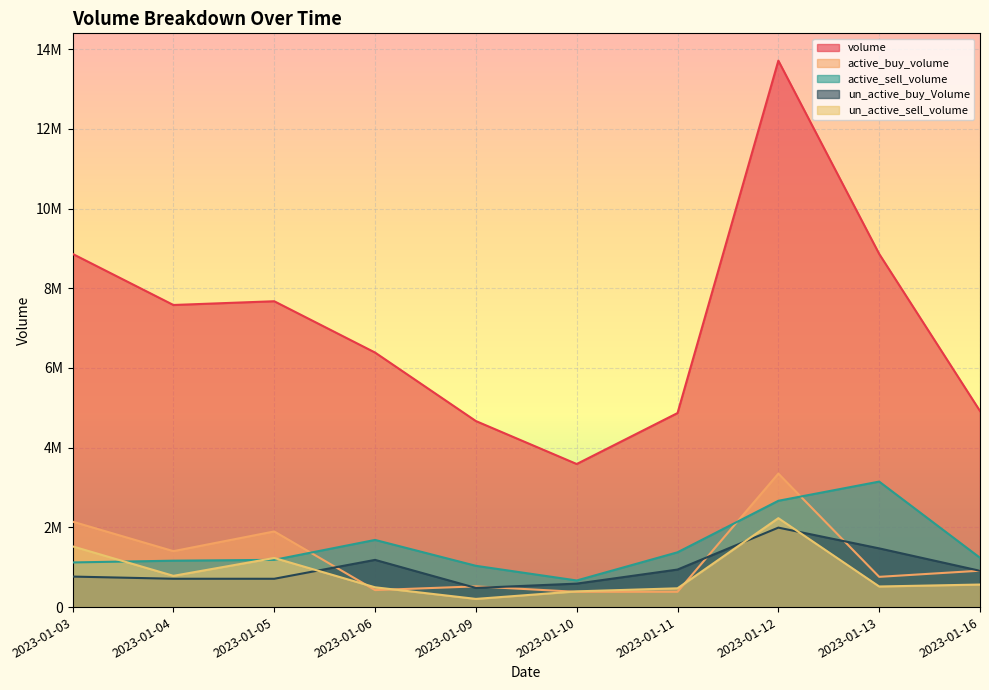

What is the difference between the maximum and minimum values in the un_active_buy_Volume series?

1513078